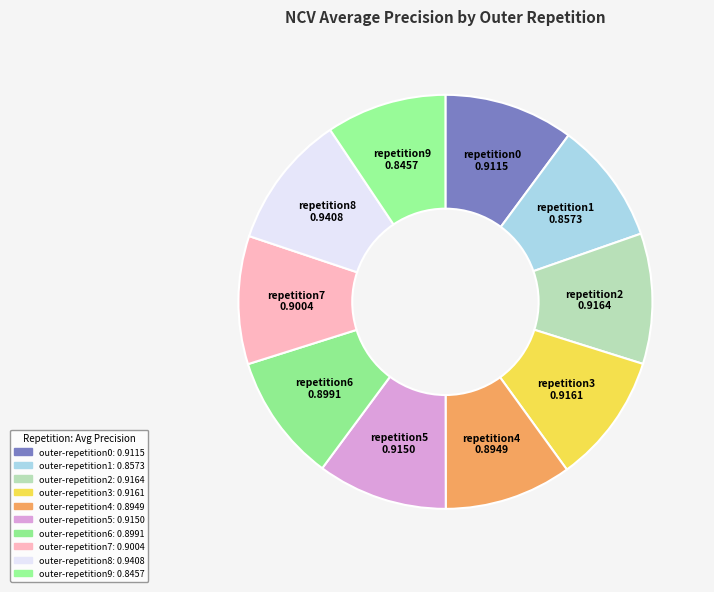

Is there a majority slice in this chart?

No